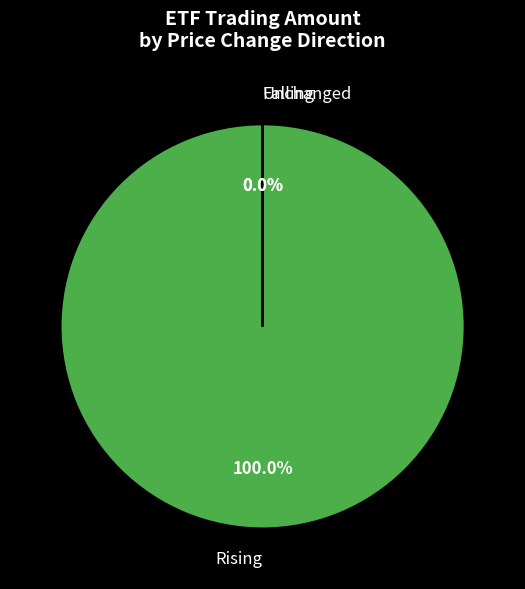

What is the largest slice in the pie chart?

Rising